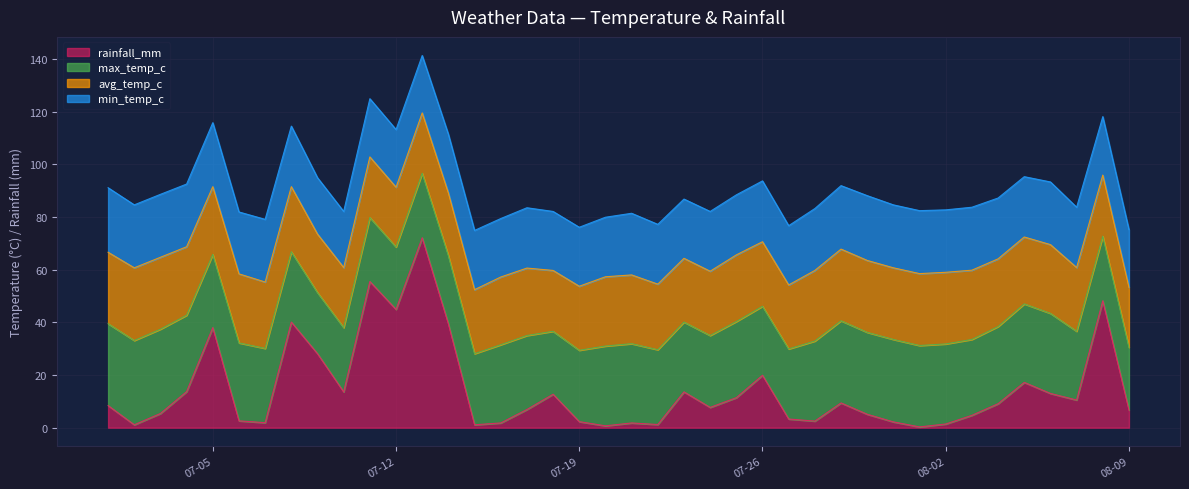

List the labels in order of avg_temp_c value, largest first.

2022-07-02, 2022-07-03, 2022-07-30, 2022-08-01, 2022-07-29, 2022-07-31, 2022-08-02, 2022-07-01, 2022-07-28, 2022-07-20, 2022-08-03, 2022-07-06, 2022-07-21, 2022-08-06, 2022-07-04, 2022-07-05, 2022-07-16, 2022-08-04, 2022-07-17, 2022-08-05, 2022-07-25, 2022-07-07, 2022-07-22, 2022-07-08, 2022-07-26, 2022-07-24, 2022-07-15, 2022-07-19, 2022-07-27, 2022-07-23, 2022-08-07, 2022-07-14, 2022-08-08, 2022-07-18, 2022-07-11, 2022-07-13, 2022-07-10, 2022-08-09, 2022-07-12, 2022-07-09